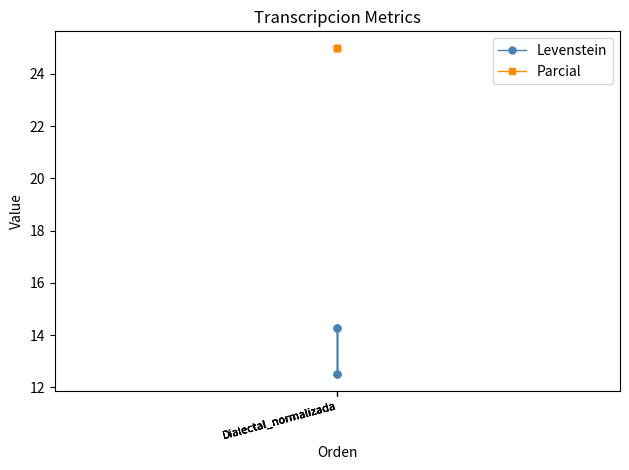

Which series has the largest range (max minus min)?

Levenstein